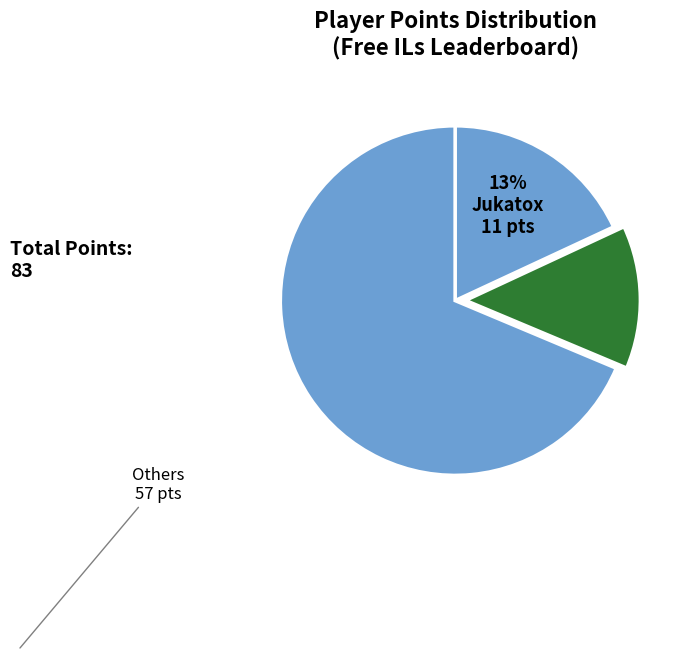

How many slices are in this pie chart?

3